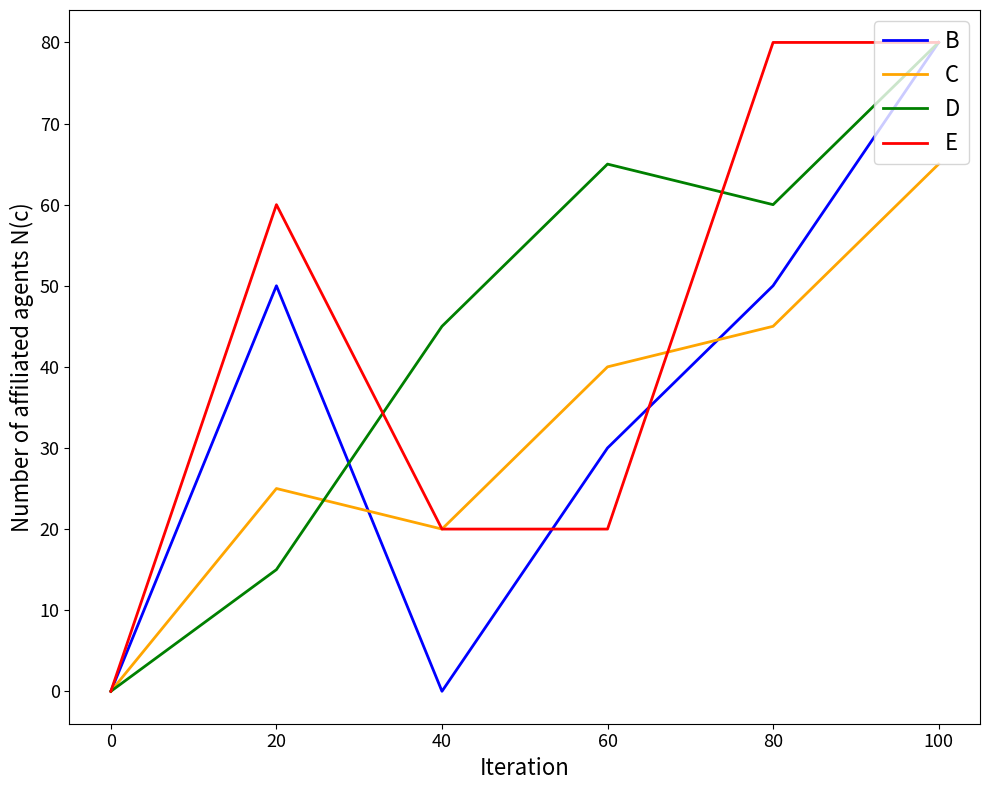

At which category does B reach its first local valley?

40